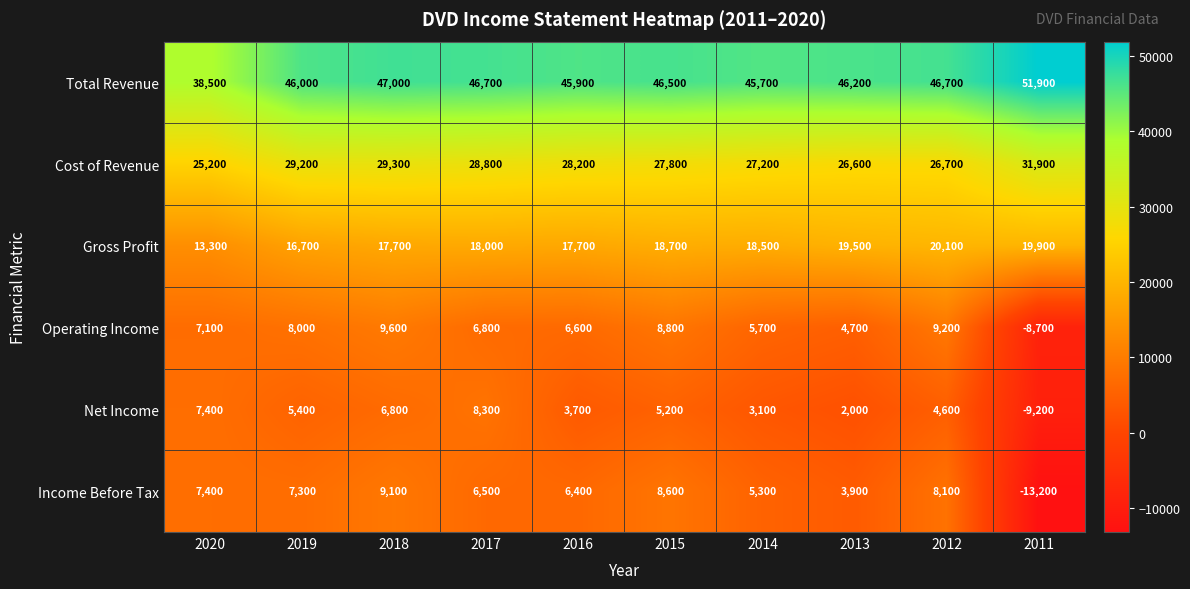

What is the sum of all Cost of Revenue values?

280900